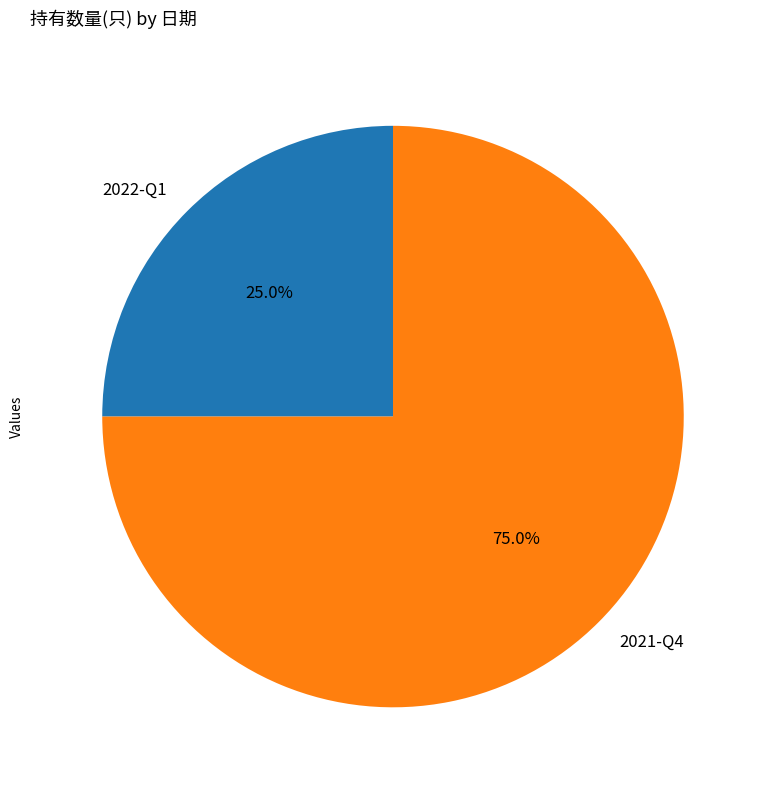

How much of the chart is everything except 2021-Q4?

25.0%